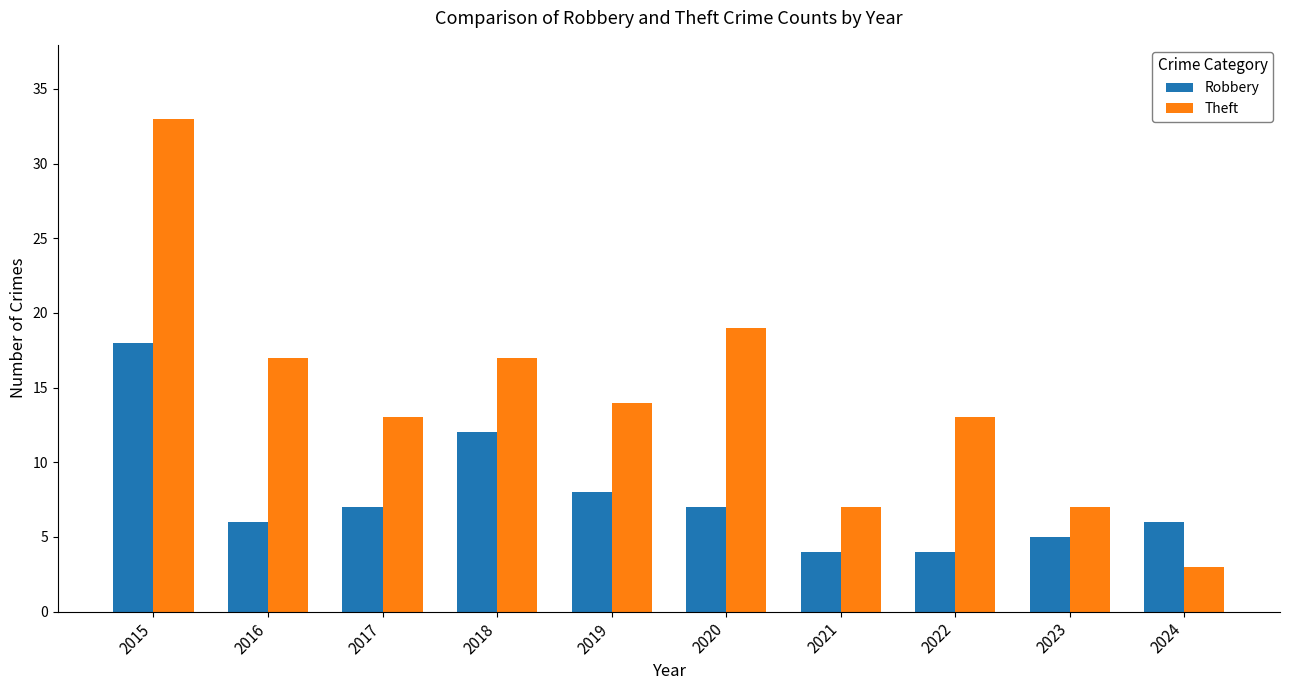

How many series are shown in this chart?

2